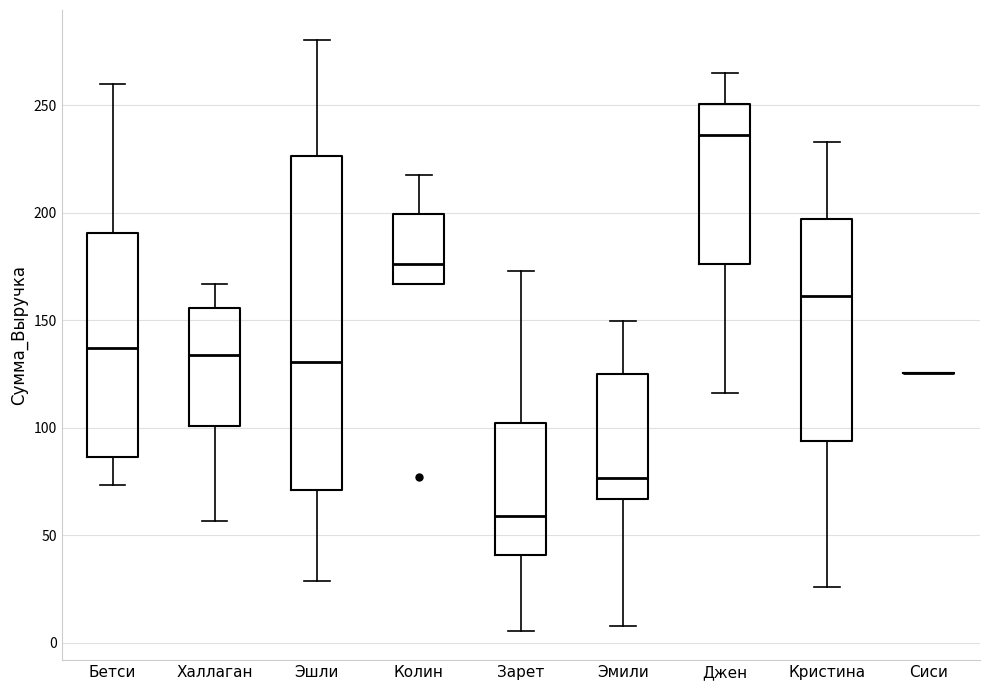

Comparing the boxes themselves (not the whiskers), which one is the tallest?

Эшли